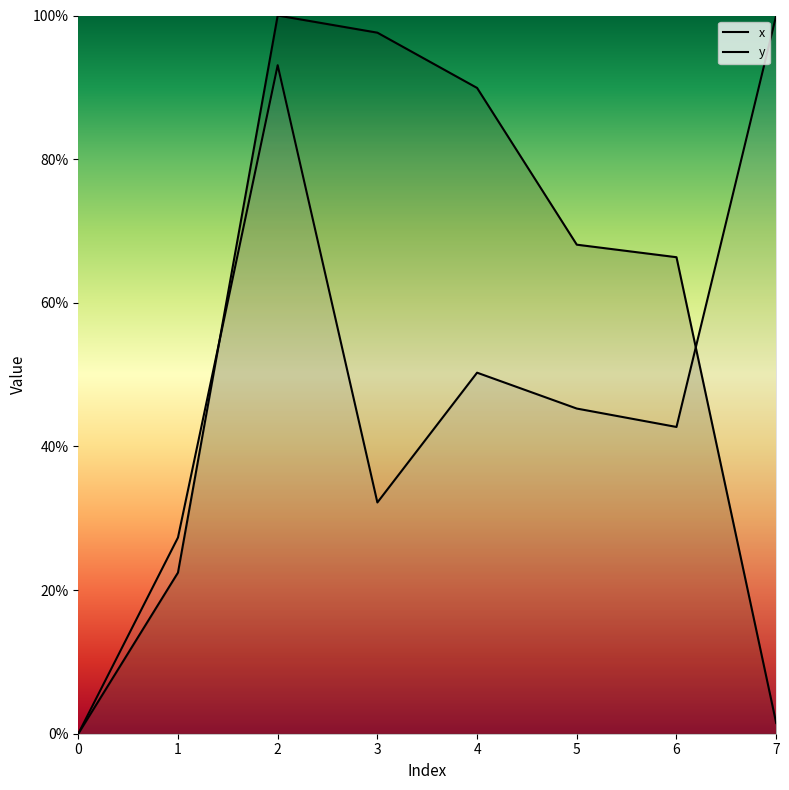

Which series ends up on top after the final intersection of y and x?

y